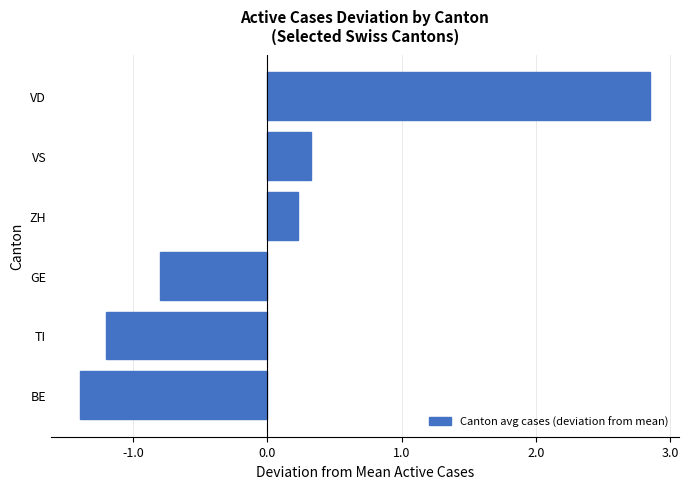

List the labels in order of value, smallest first.

BE, TI, GE, ZH, VS, VD